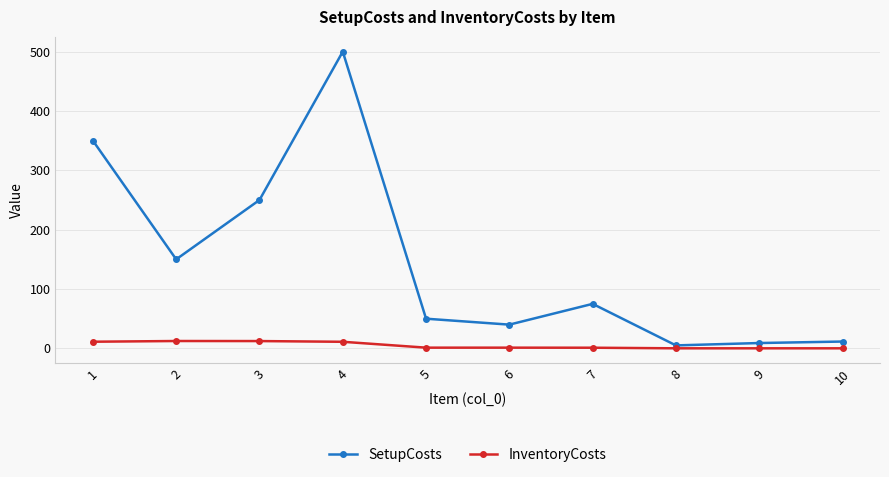

How many data points in InventoryCosts are above 1?

7